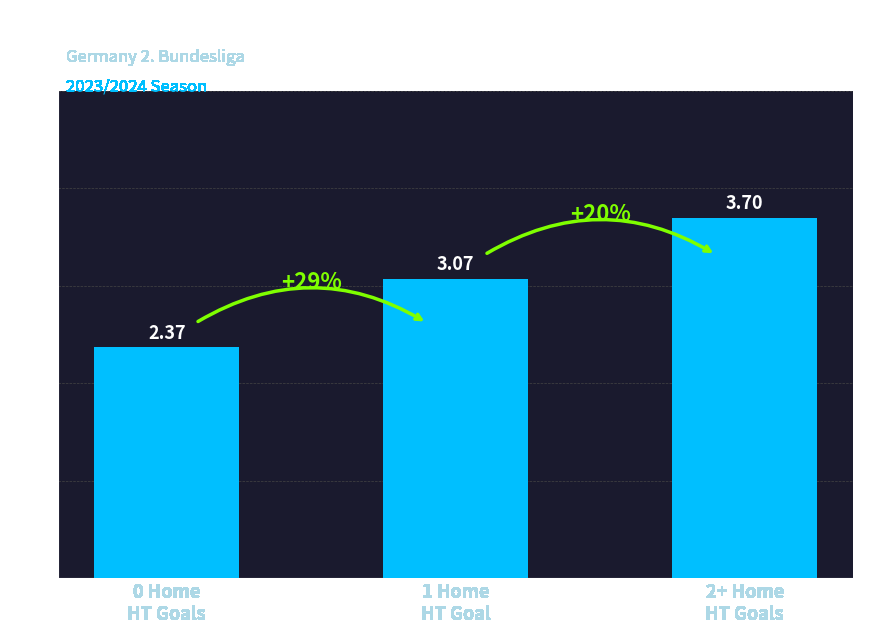

What is the change in value from 1 Home
HT Goal to 2+ Home
HT Goals?

+0.6